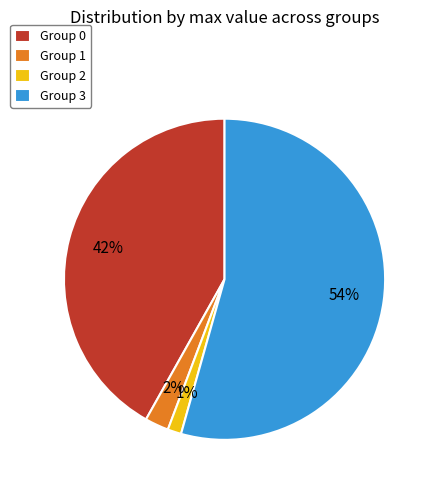

Is it true that Group 2 is 1% of the pie?

True